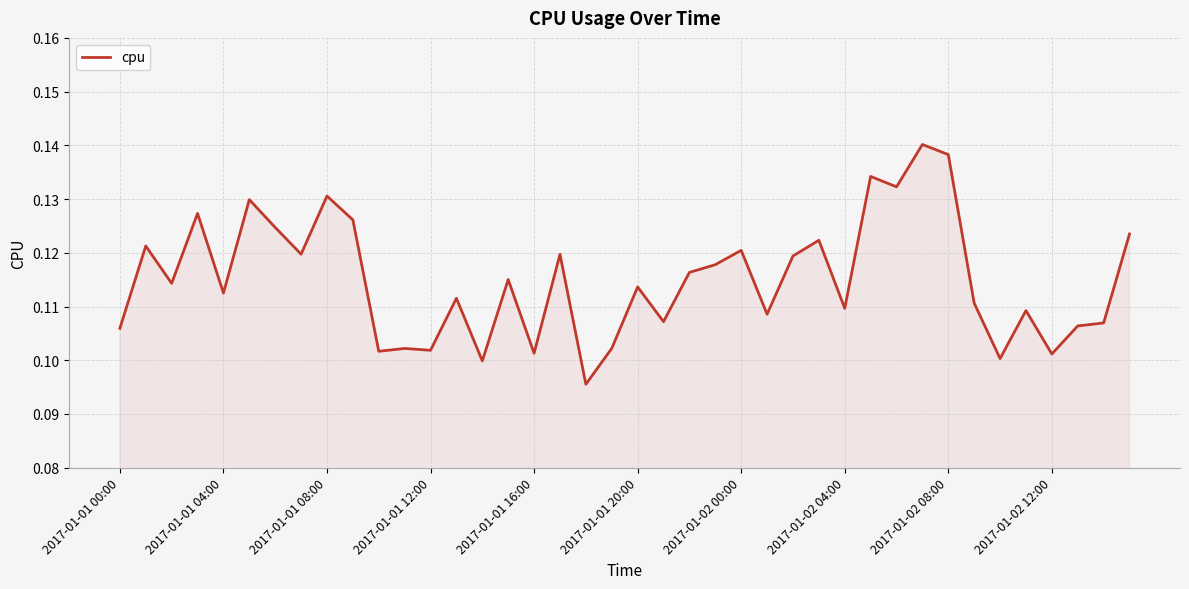

Which label corresponds to the smallest value in the chart?

18